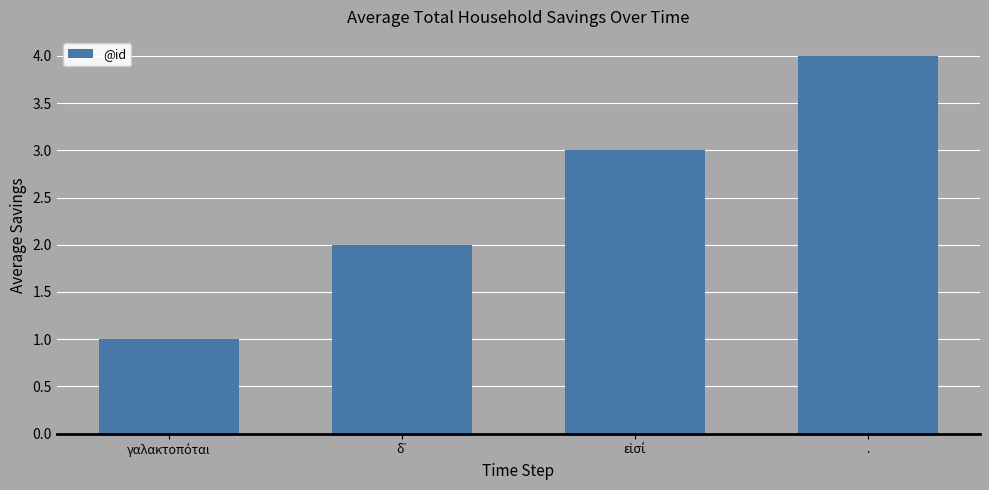

What is the label of the 1st bar from the right?

.